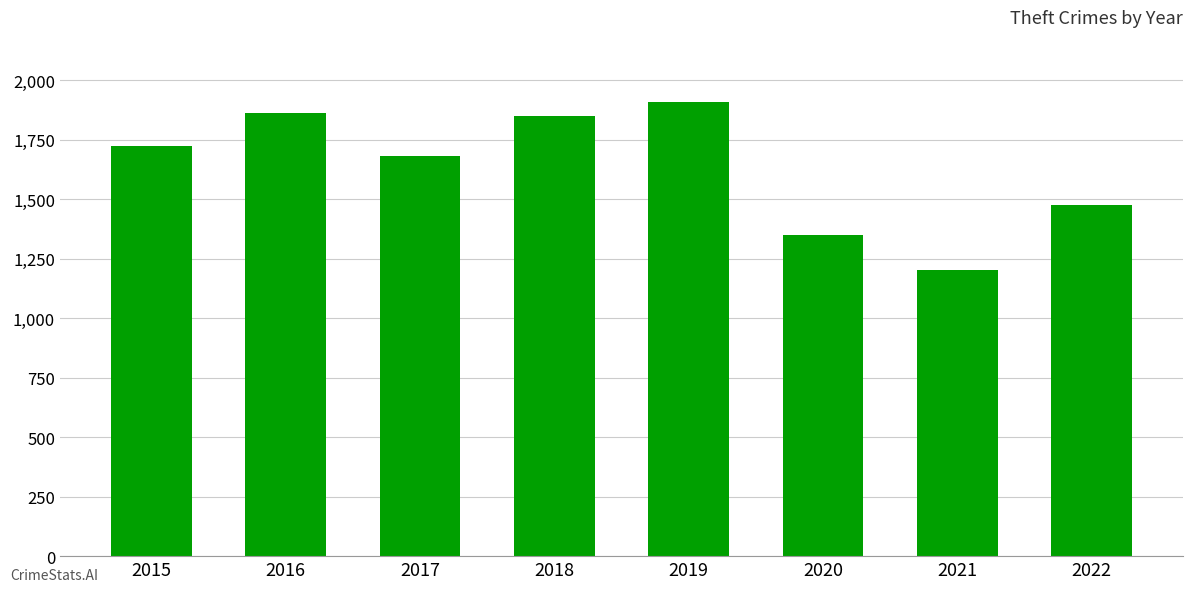

The value at 2017 is 2603. True or false?

False